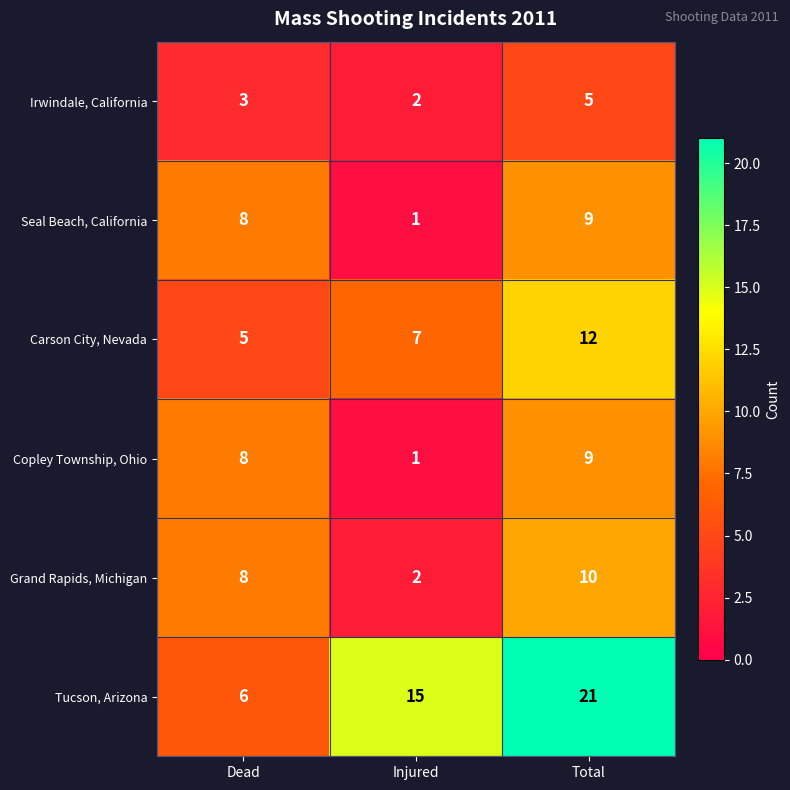

Reading left to right, extract all data points from this chart.

Irwindale, California: 3	2	5
Seal Beach, California: 8	1	9
Carson City, Nevada: 5	7	12
Copley Township, Ohio: 8	1	9
Grand Rapids, Michigan: 8	2	10
Tucson, Arizona: 6	15	21